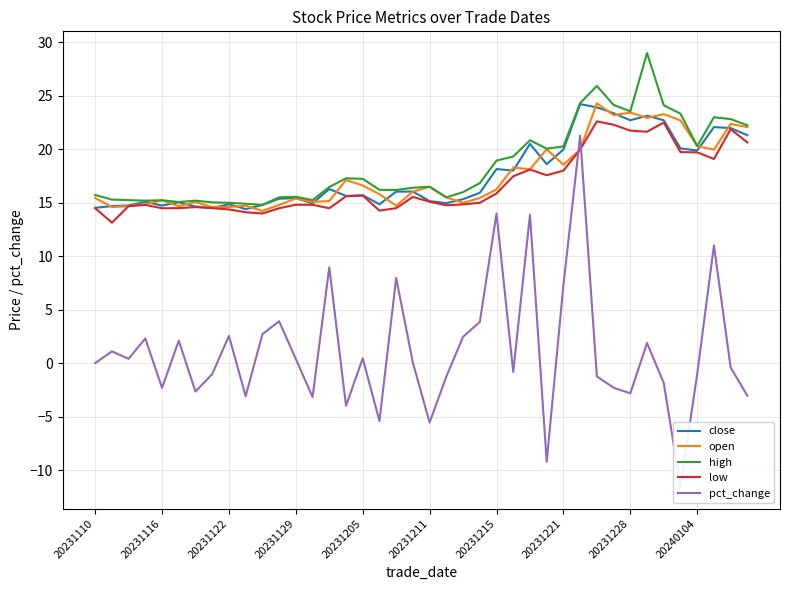

Which series has the widest spread of values?

pct_change